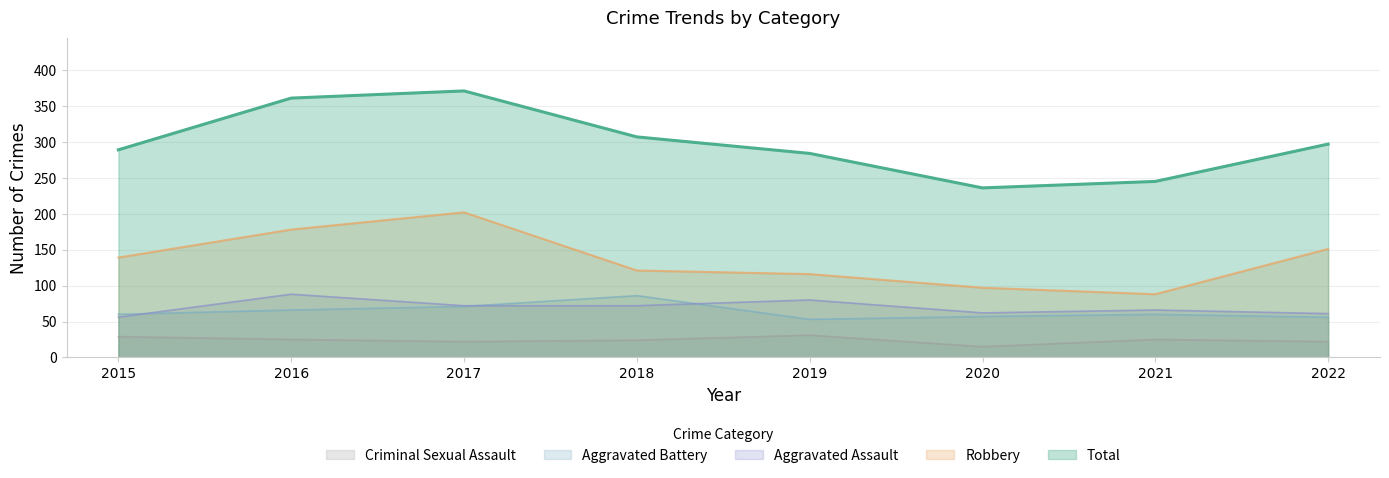

Rank the series at 2017 from lowest to highest value.

Criminal Sexual Assault, Aggravated Battery, Aggravated Assault, Robbery, Total